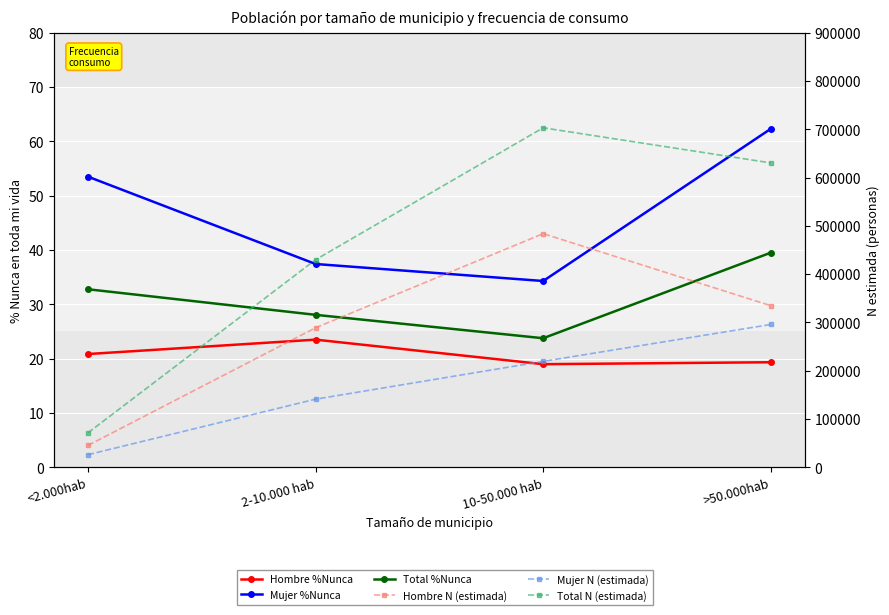

Is it true that Mujer %Nunca equals 34.3 at 10-50.000 hab?

True